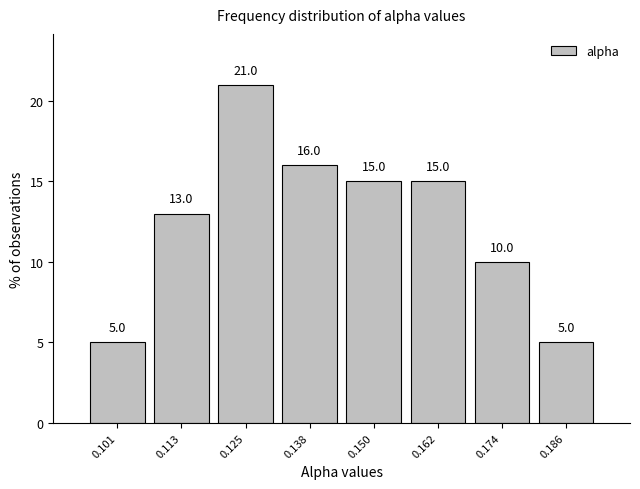

Reading left to right, list every bar in this chart as the range it spans on the x-axis followed by its height. The bar edges are not printed on the chart, so give them approximately, as read against the axis.

0.096 to 0.108: 5.0
0.108 to 0.120: 13.0
0.120 to 0.132: 21.0
0.132 to 0.144: 16.0
0.144 to 0.156: 15.0
0.156 to 0.168: 15.0
0.168 to 0.180: 10.0
0.180 to 0.192: 5.0